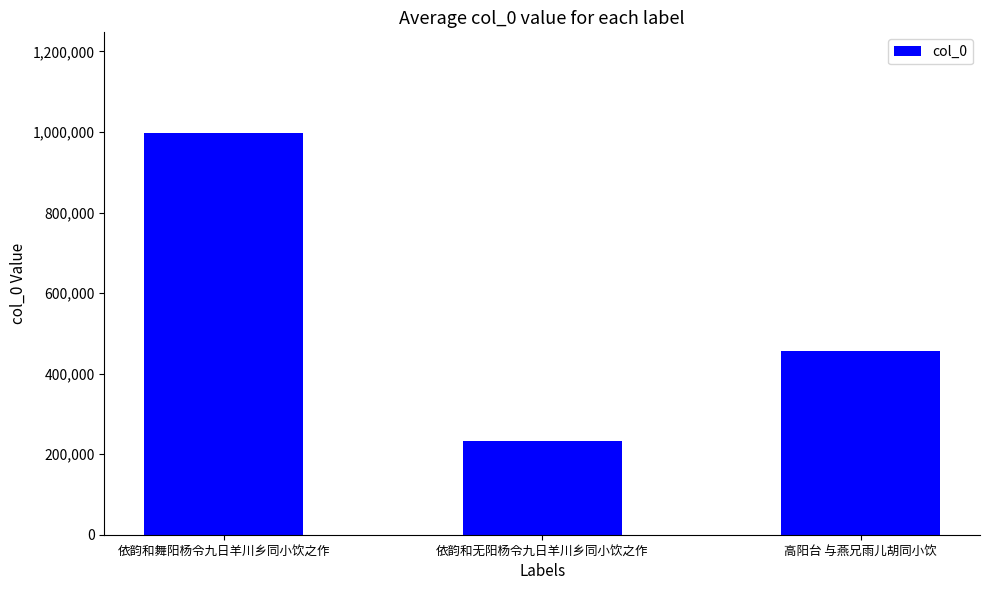

How many data points does each series have?

3